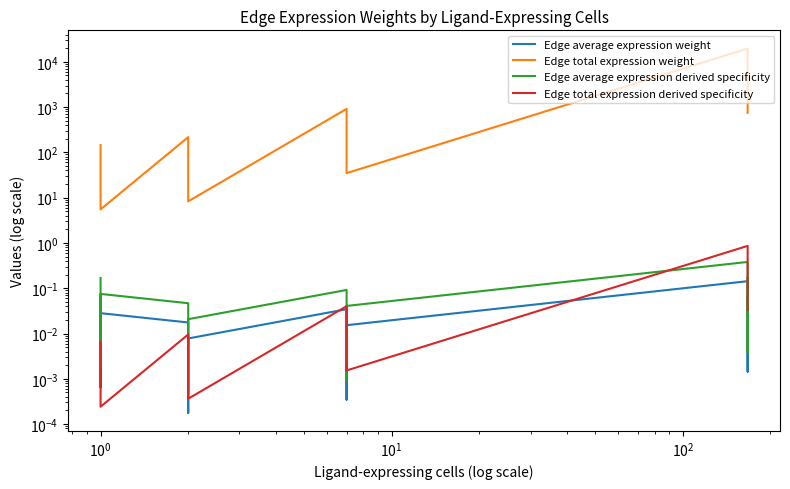

What are all the series names shown in the legend?

Edge average expression weight, Edge total expression weight, Edge average expression derived specificity, Edge total expression derived specificity